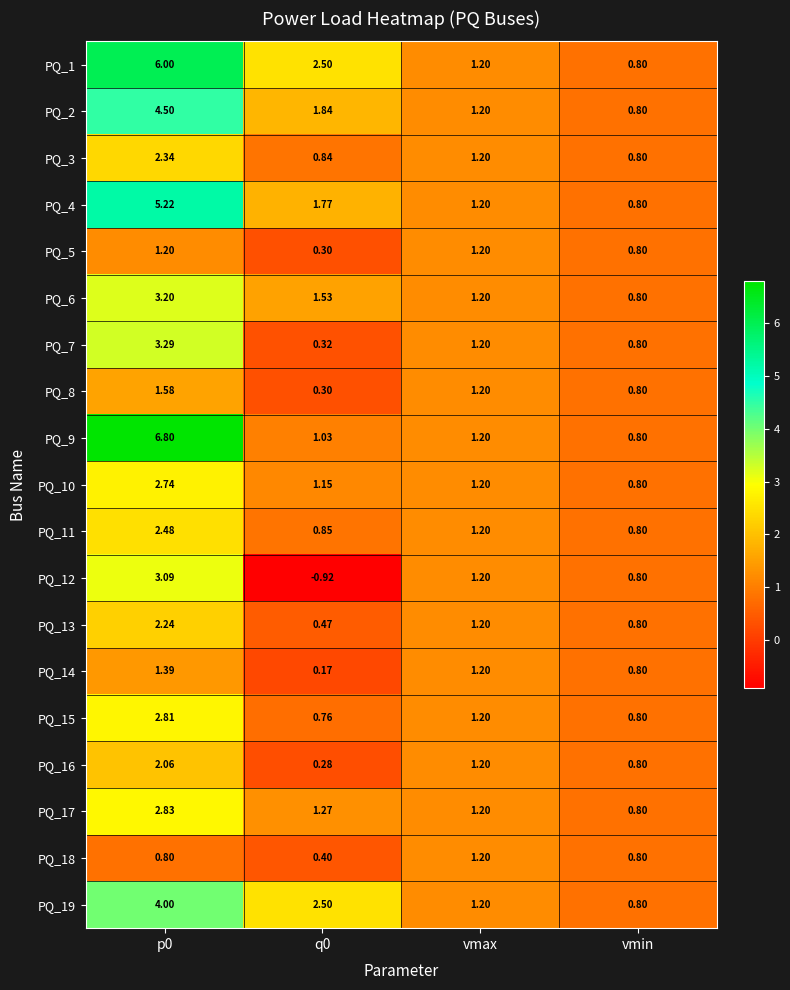

At how many categories does at least one series exceed 2?

2